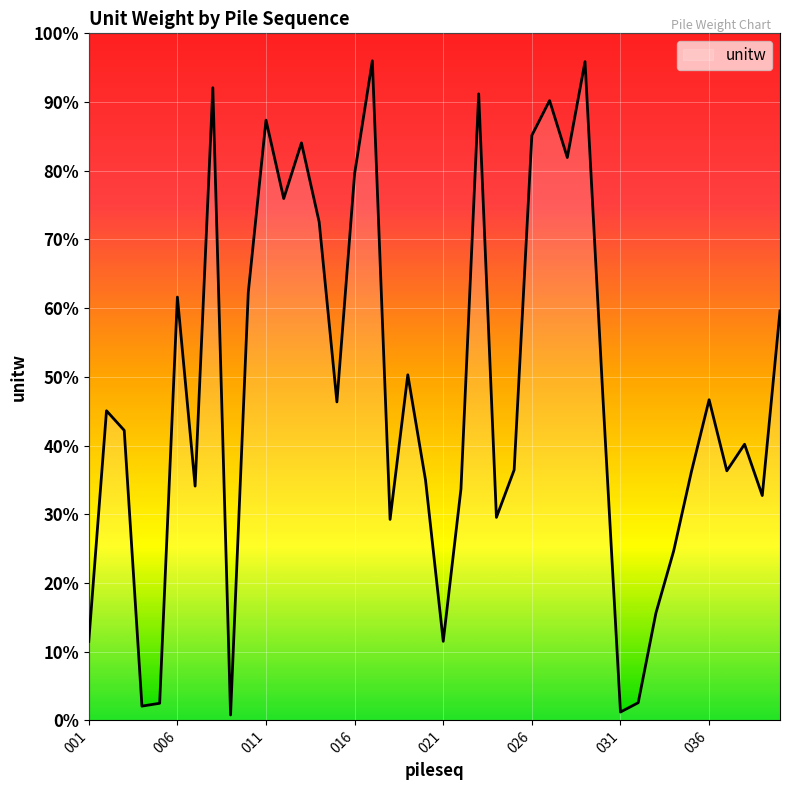

How many lines are shown in the chart?

1